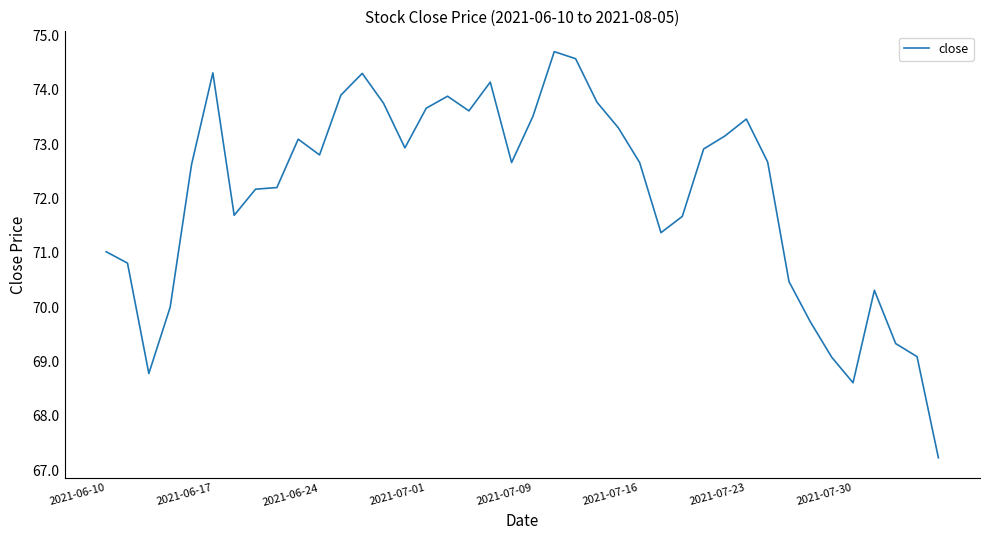

What is the difference between the maximum and minimum values?

7.5